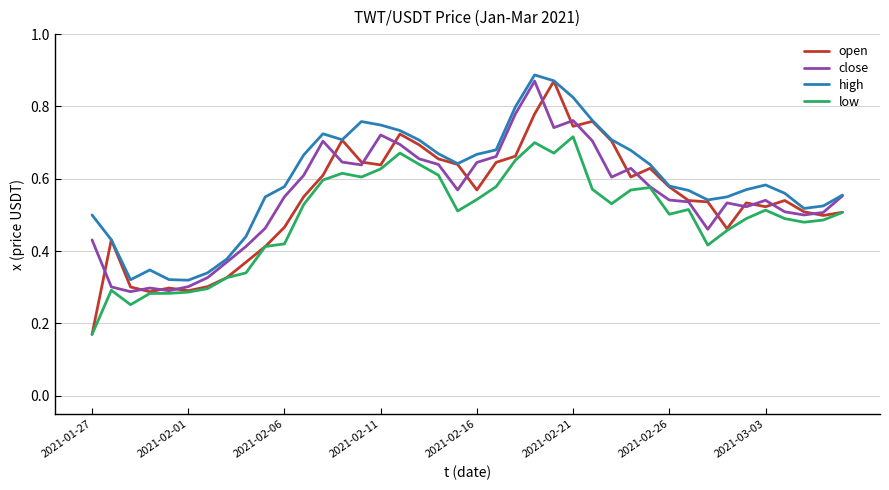

True or false: low and high intersect in this chart.

False